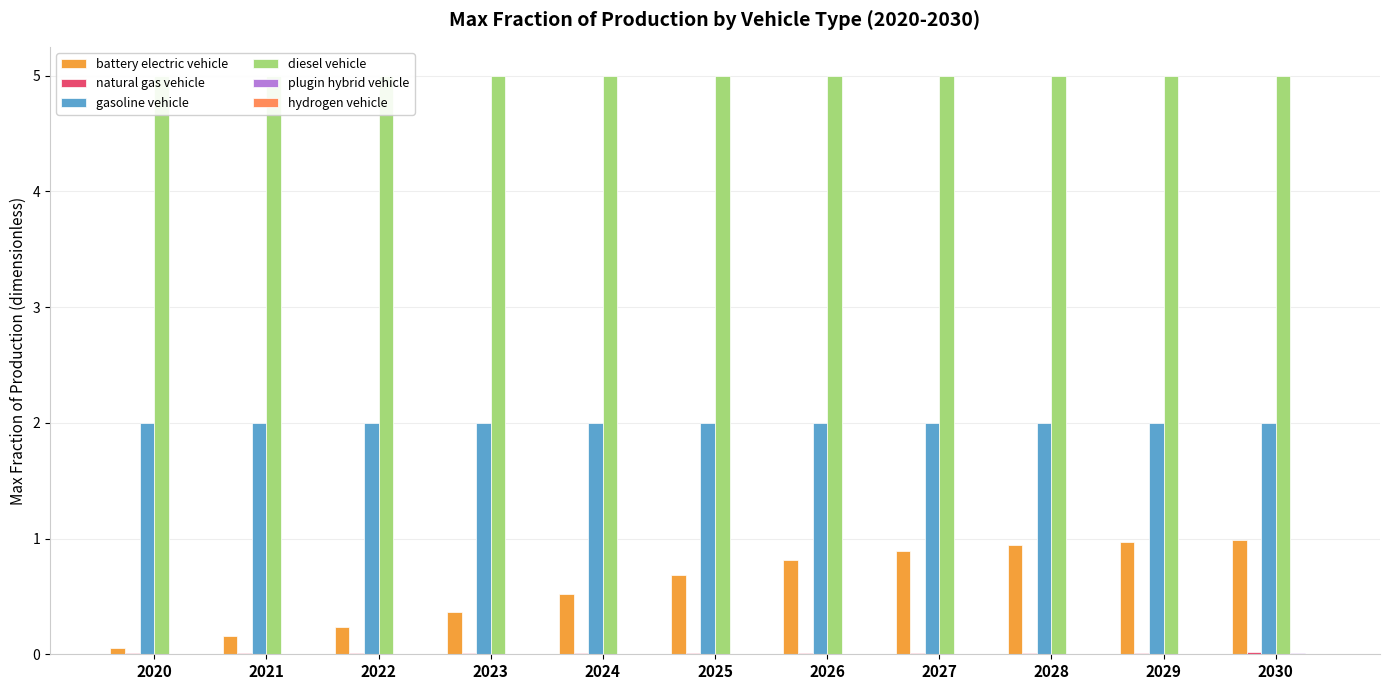

Which category has the lowest value in the hydrogen vehicle series?

2020